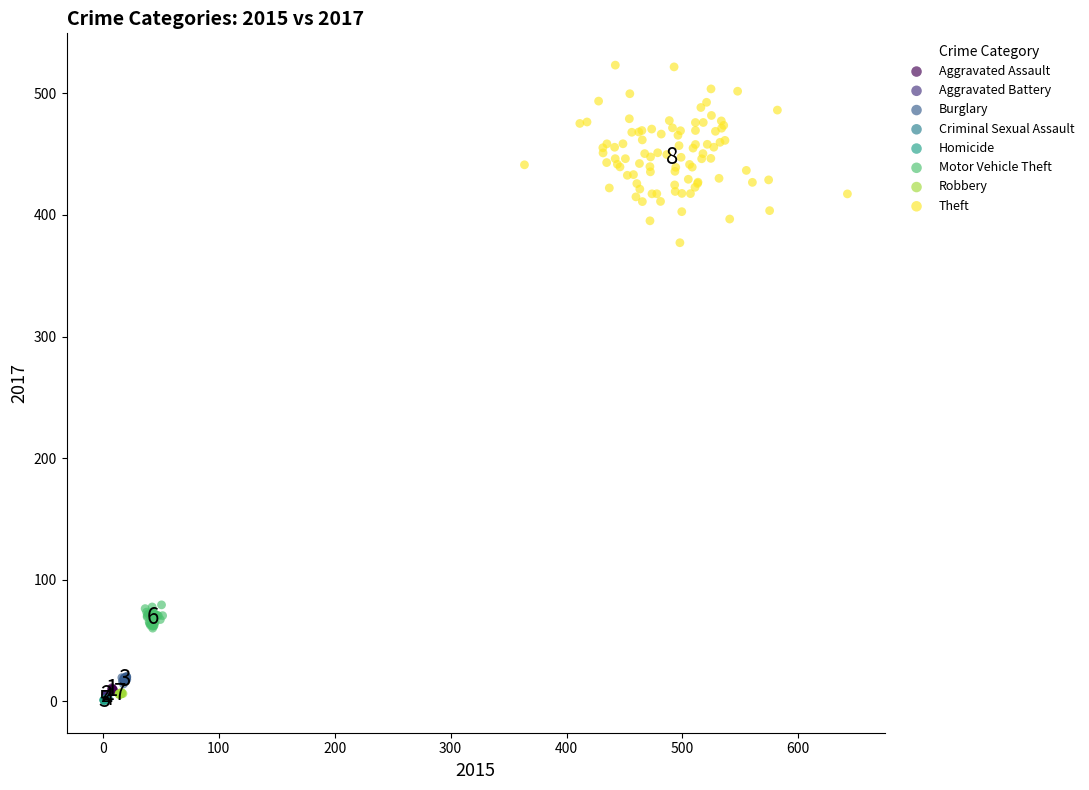

Which series has the largest Y range (max minus min)?

Theft